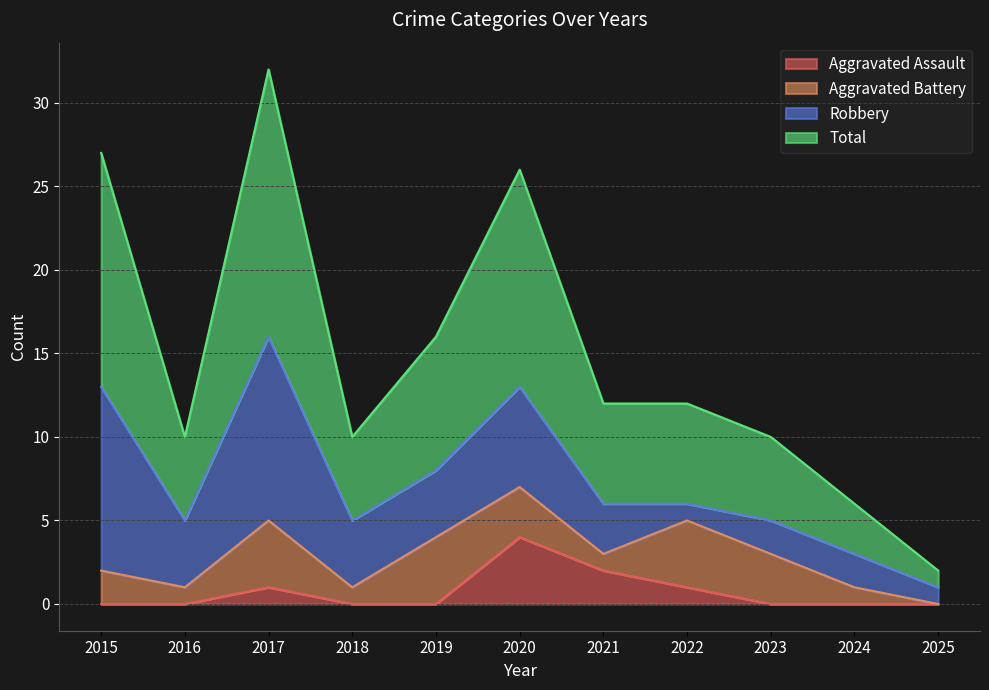

True or false: Aggravated Assault and Total intersect in this chart.

False